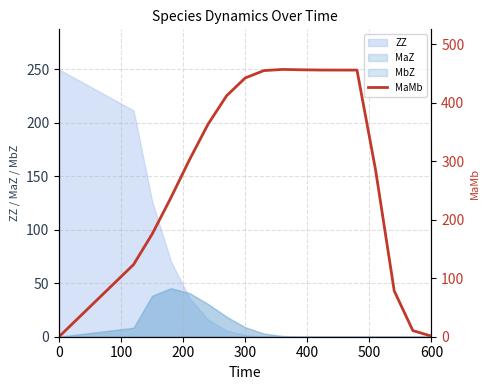

How many positive values are there?

17